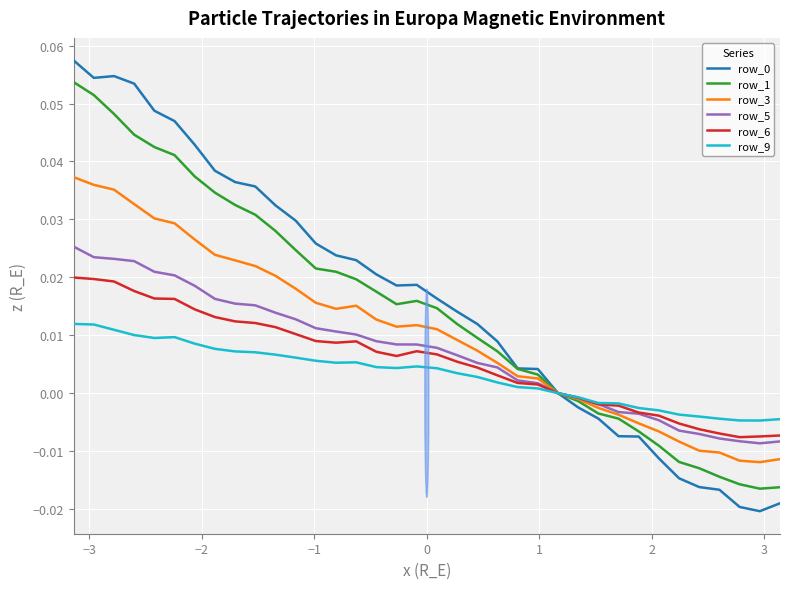

How many interior local valleys does the row_6 series have?

3